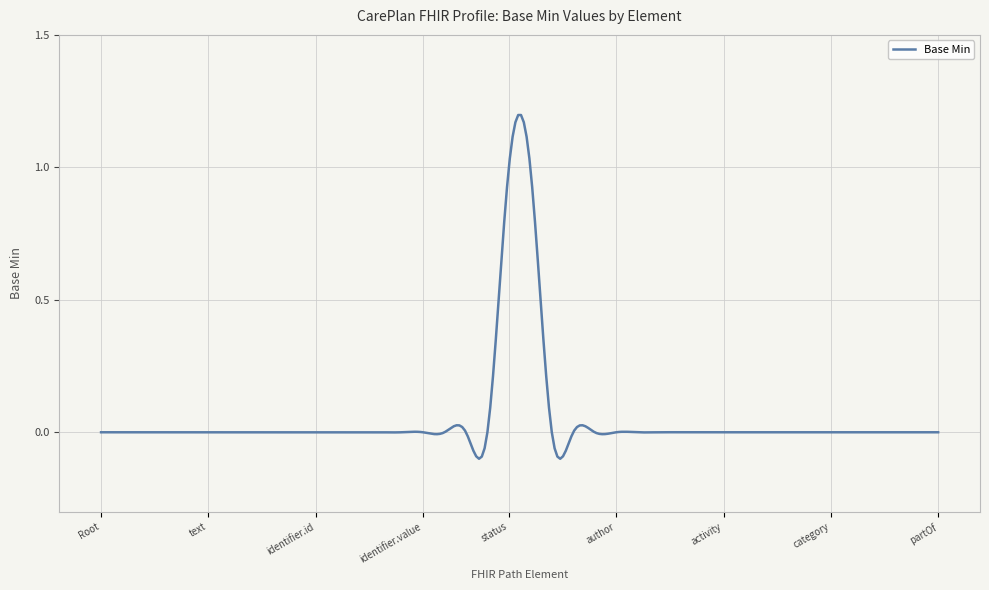

Does the chart display data point markers on the line(s)?

No